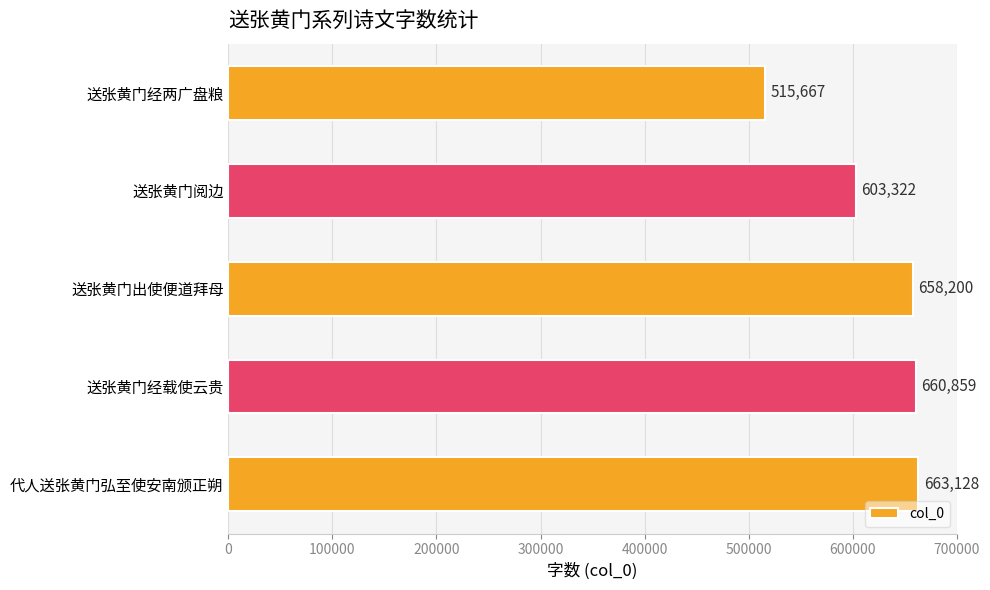

True or false: the data shows 658200 at 送张黄门出使便道拜母.

True